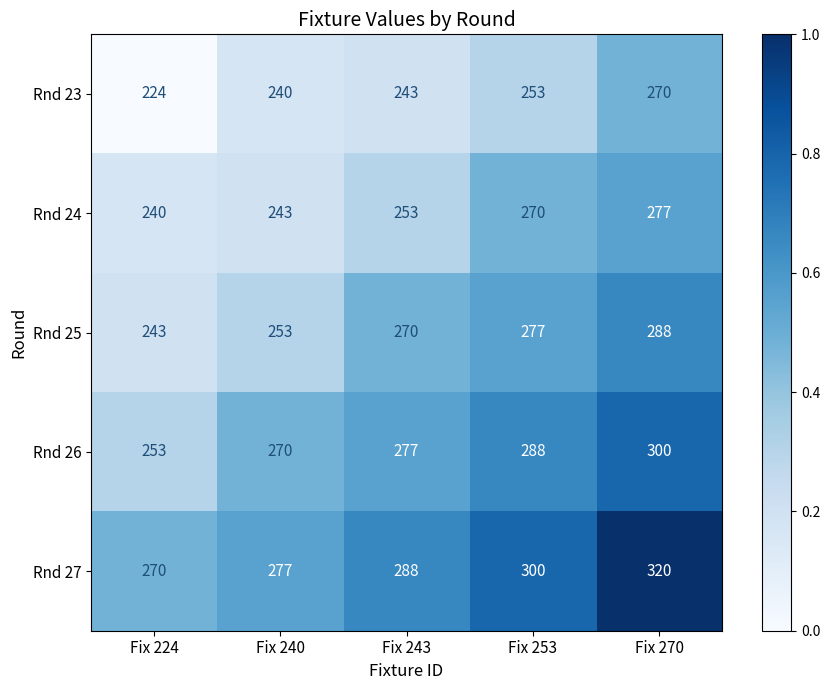

Count the number of data series in this chart.

5